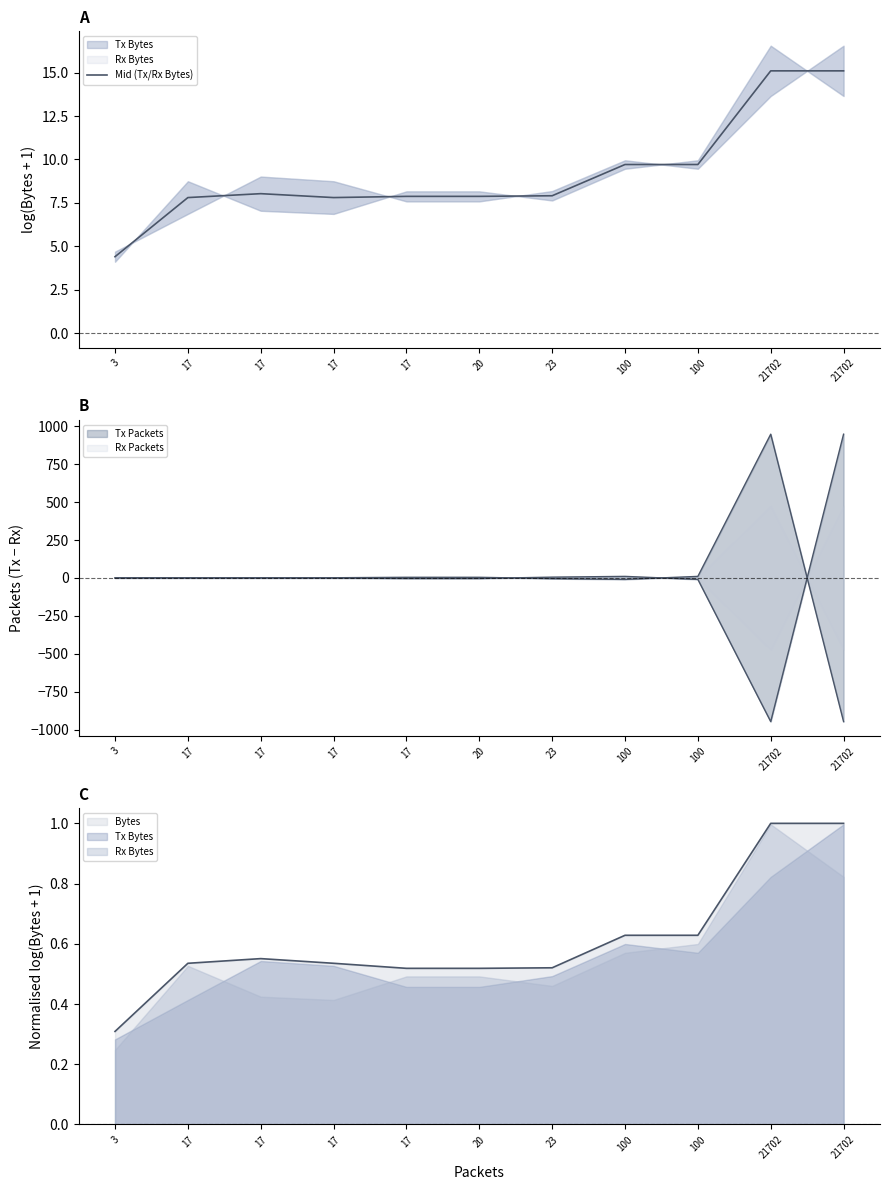

Reading right to left, transcribe all the data shown in this chart.

15.1	15.1	9.7	9.7	7.9	7.9	7.9	7.8	8.0	7.8	4.4